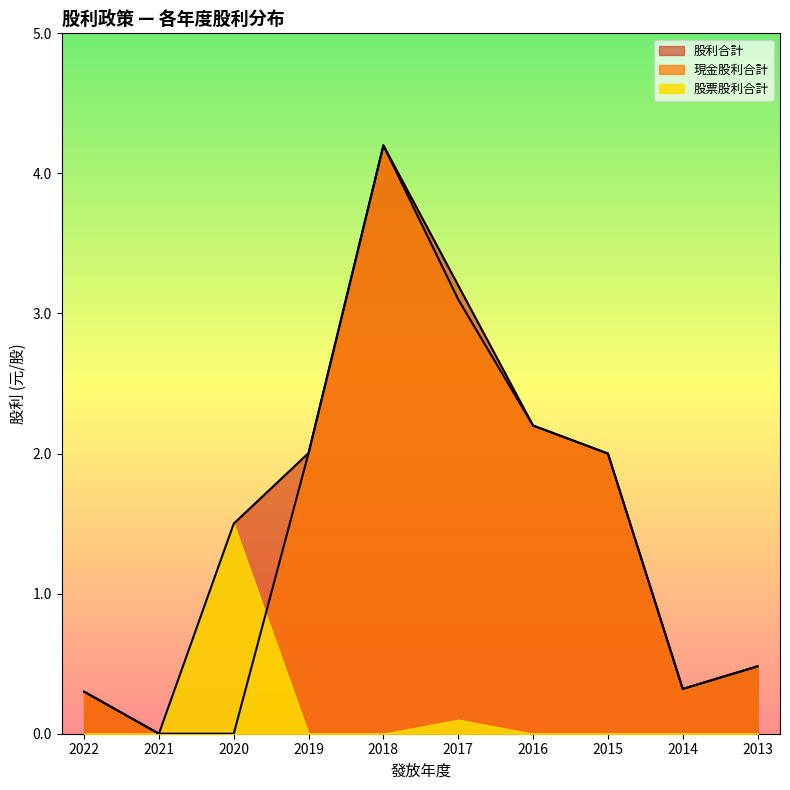

In 股利合計, how many points are higher than both neighbors (excluding endpoints)?

1